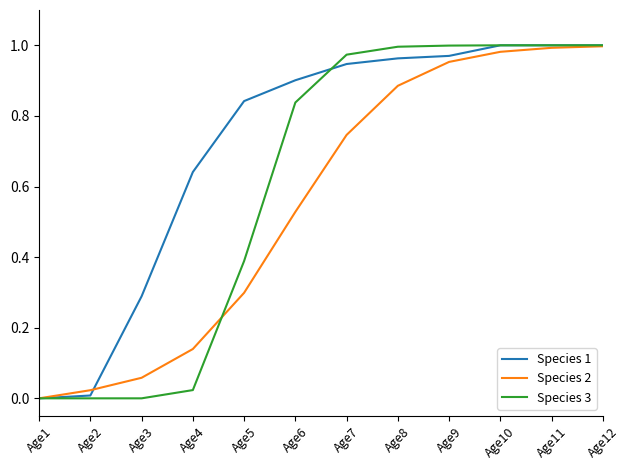

Which series has the largest total across all categories?

Species 1